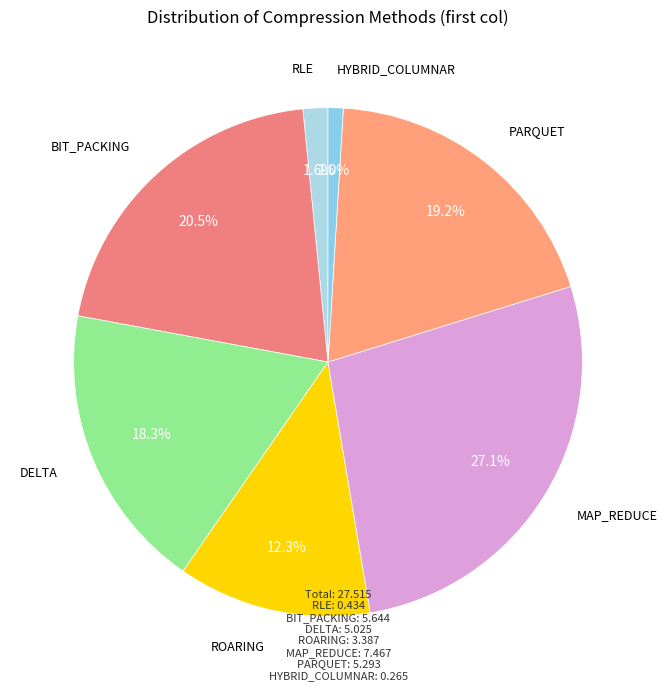

What is the largest slice in the pie chart?

MAP_REDUCE